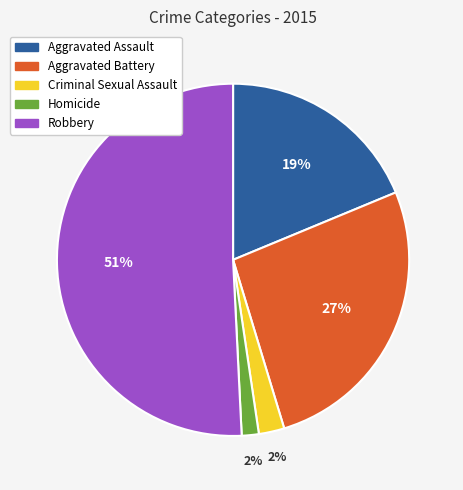

To the nearest percent, what portion does Criminal Sexual Assault represent?

2%